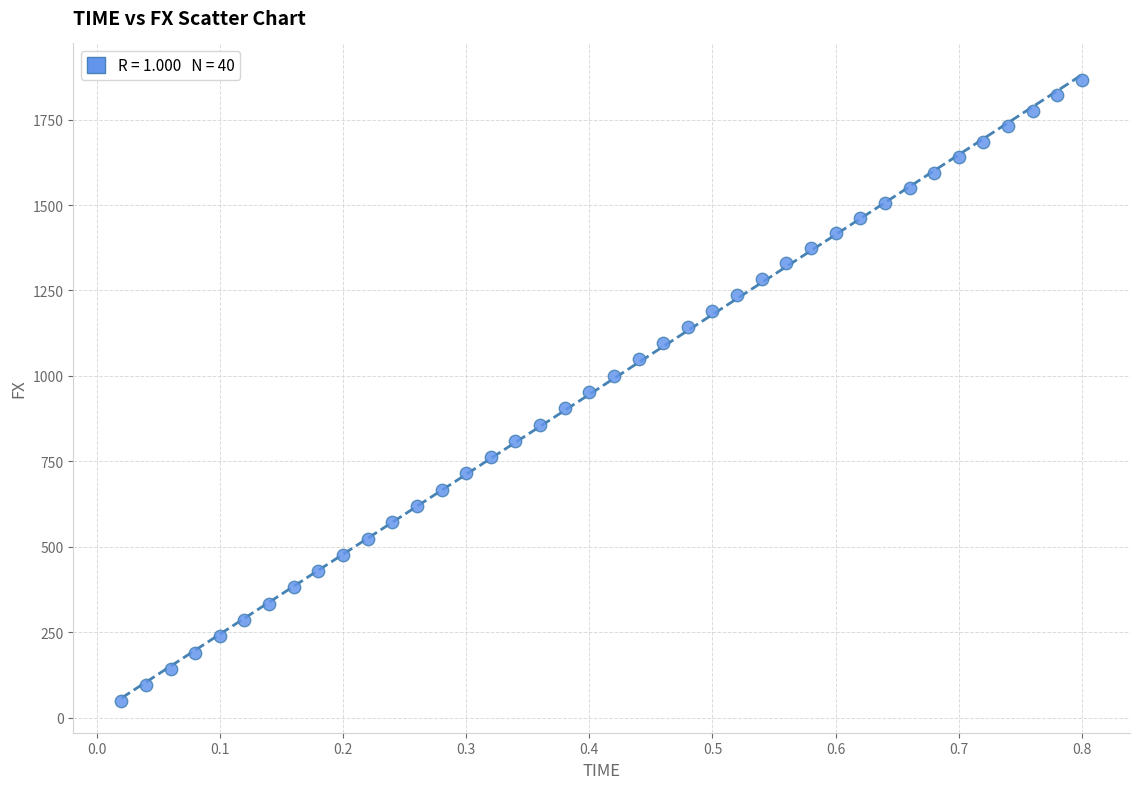

What is the range of X values (max minus min)?

0.8